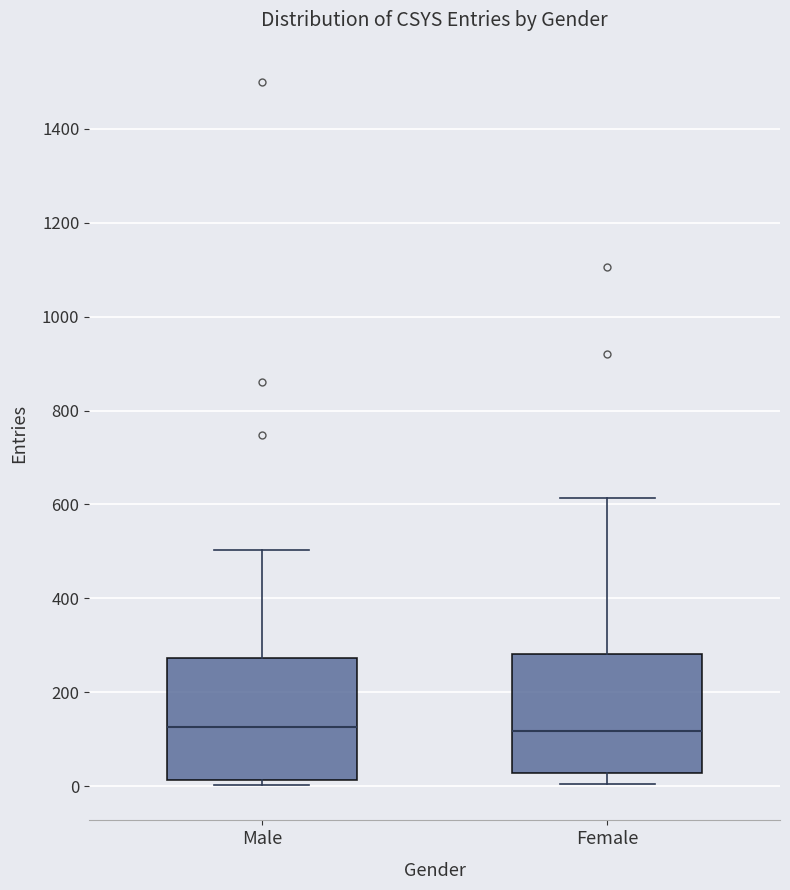

Where does the upper whisker of the box for Male end on the y-axis? The values are not printed on the chart, so give them approximately, as read against the axis.

500